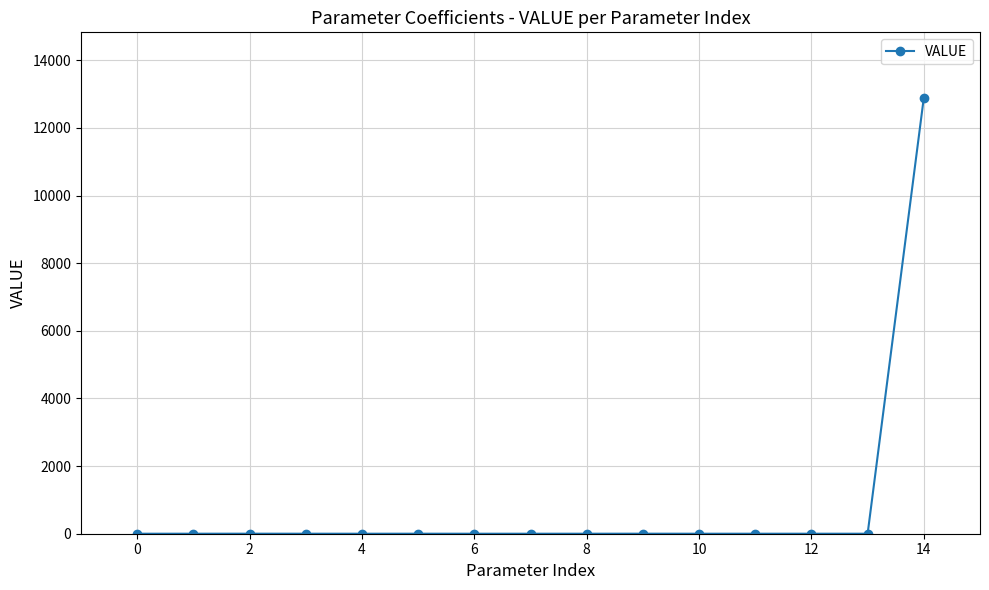

What is the greatest value displayed?

12894.9